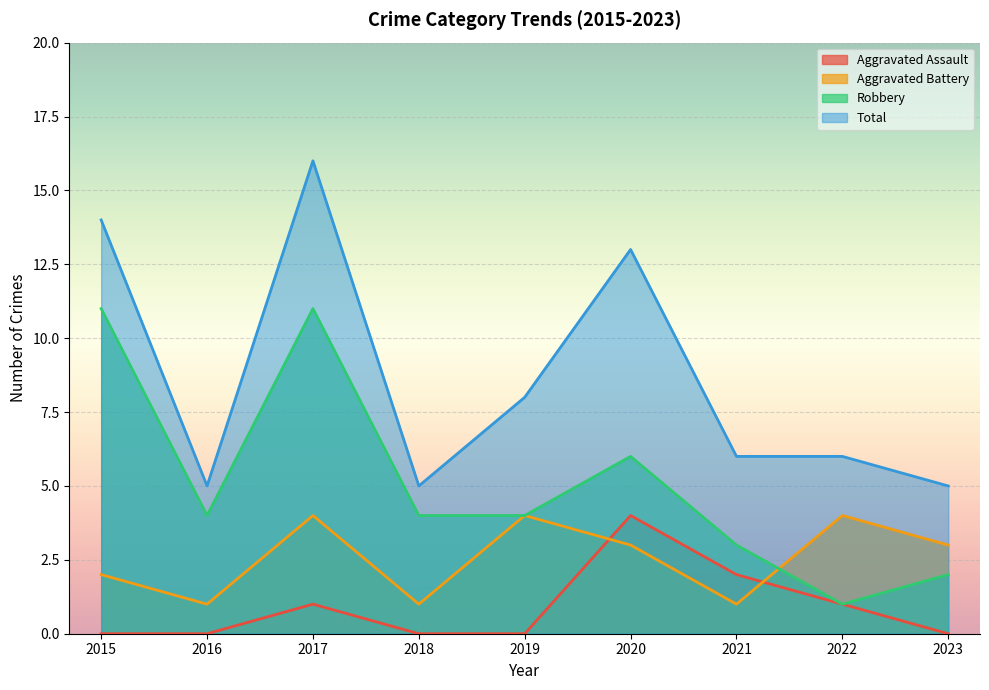

True or false: Total and Aggravated Battery intersect in this chart.

False